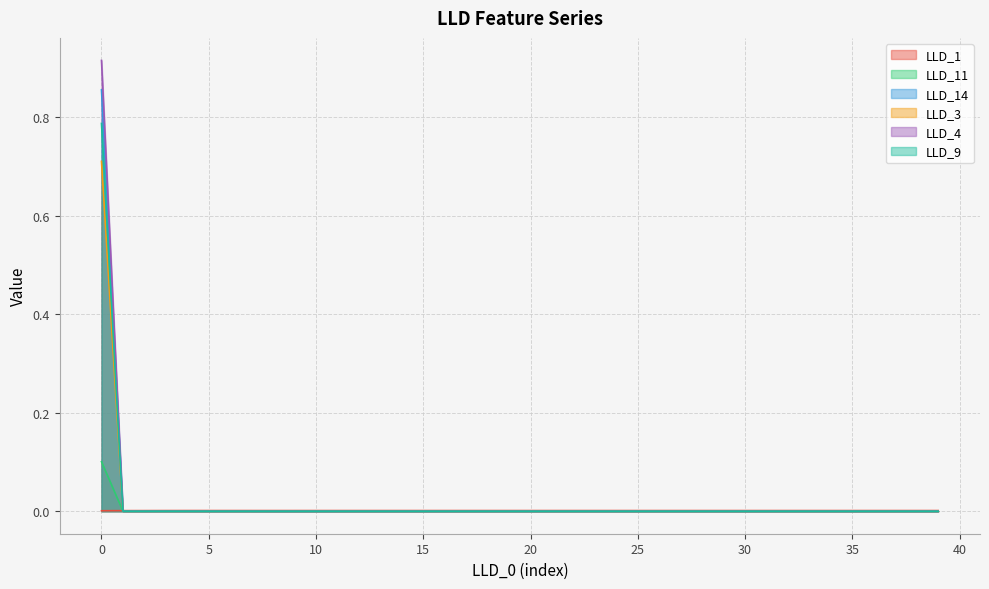

Rank the categories by LLD_14 value from lowest to highest.

9, 10, 11, 8, 12, 13, 14, 15, 16, 17, 18, 19, 20, 21, 22, 23, 24, 25, 26, 27, 28, 29, 30, 31, 32, 34, 33, 35, 37, 39, 36, 38, 7, 6, 5, 2, 4, 3, 1, 0